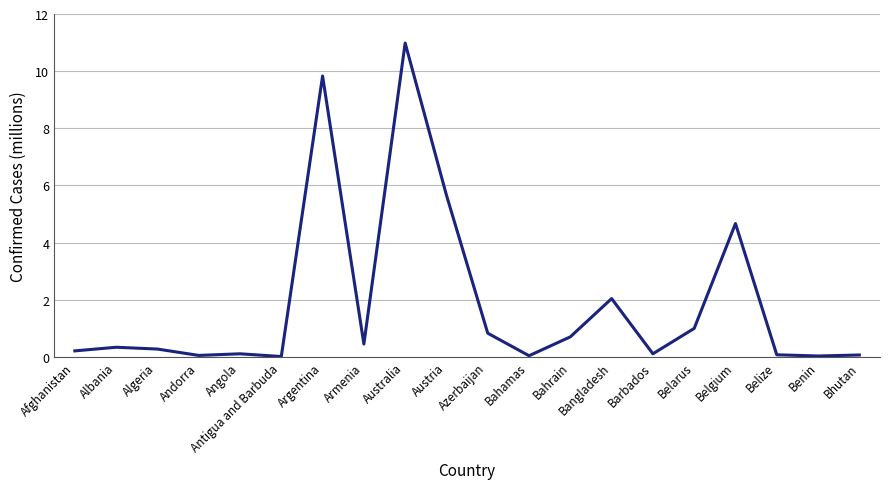

The value at Bangladesh is 2.0. True or false?

True